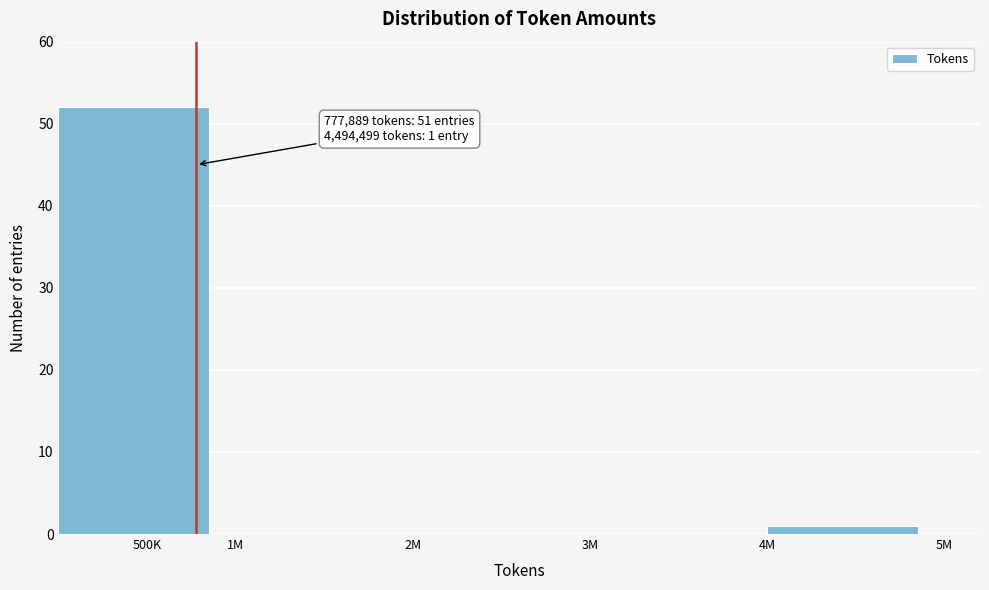

Reading left to right, list all the values displayed in this chart.

500K=52	1M=0	2M=0	3M=0	4M=1